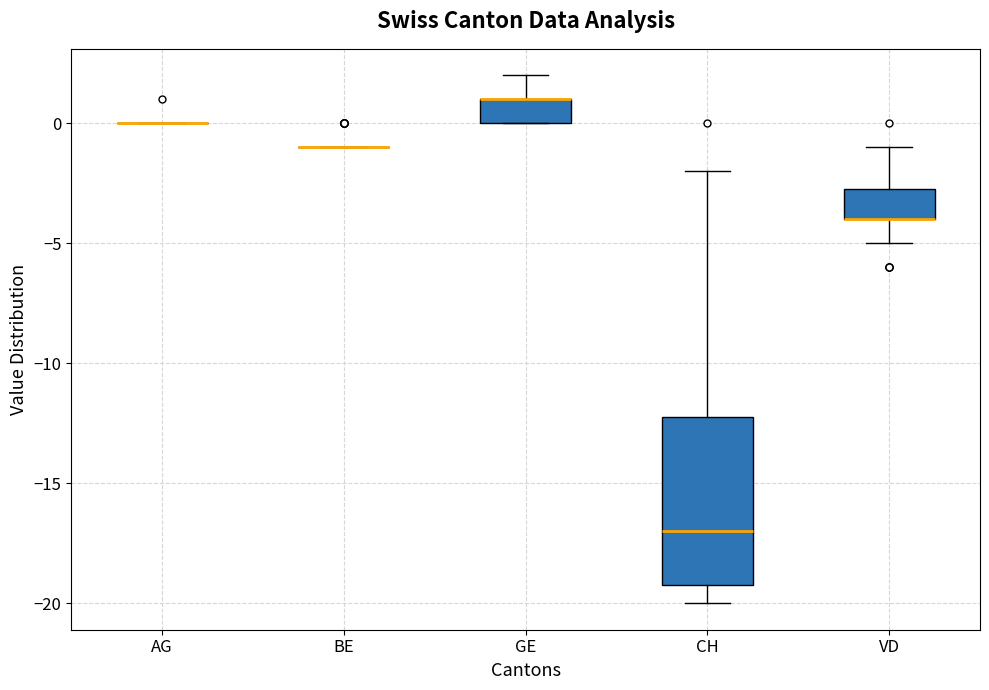

Reading left to right, transcribe this box plot: for each box, give where its median line is, the range the box spans, and where its two whiskers end, as read against the y-axis. The values are not printed on the chart, so give them approximately, as read against the axis.

AG: box collapsed to a line at 0.0, whiskers 0.0 to 0.0
BE: box collapsed to a line at -1.0, whiskers -1.0 to -1.0
GE: median 1.0 (drawn on the box's upper edge), box 0.0 to 1.0, whiskers 0.0 to 2.0
CH: median -17.0, box -19.0 to -12.0, whiskers -20.0 to -2.0
VD: median -4.0 (drawn on the box's lower edge), box -4.0 to -2.5, whiskers -5.0 to -1.0